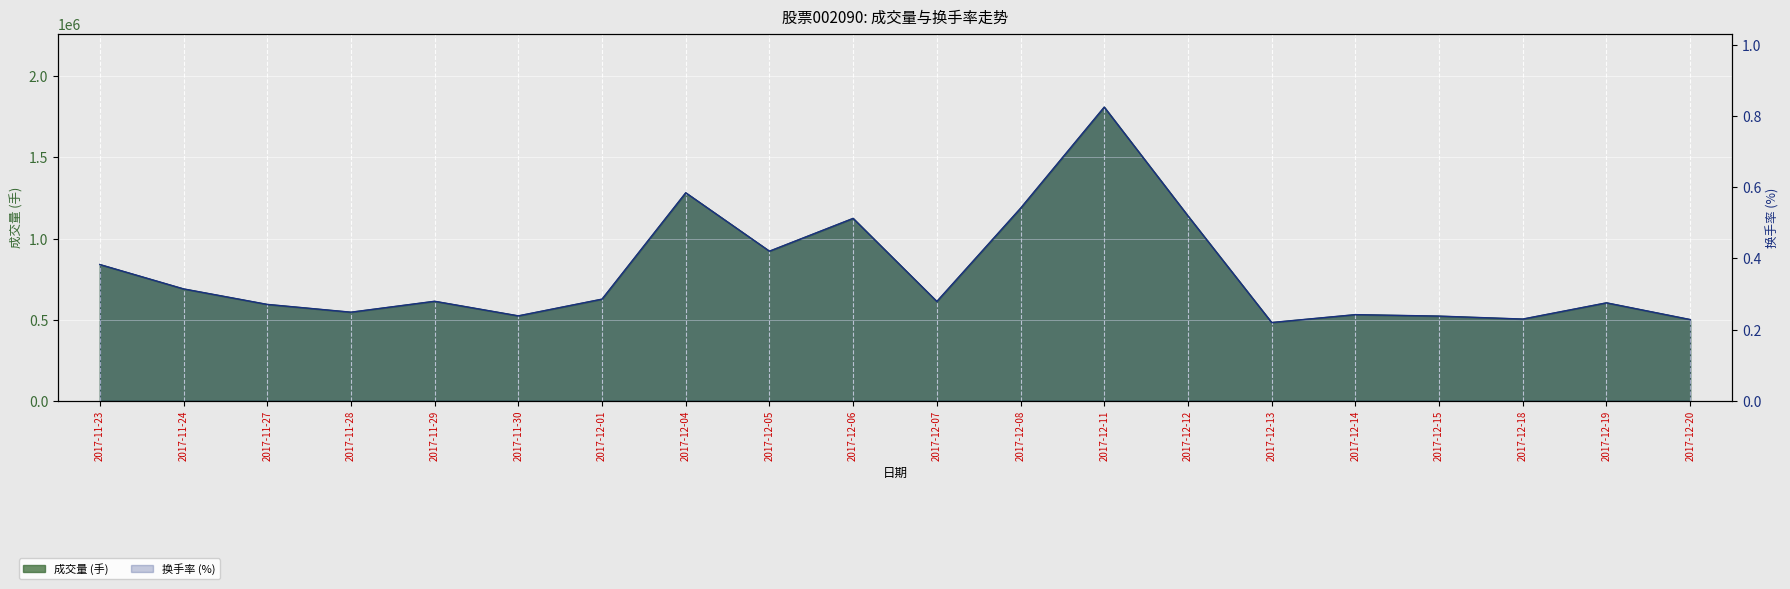

What is the label of the 15th point from the left?

2017-12-13